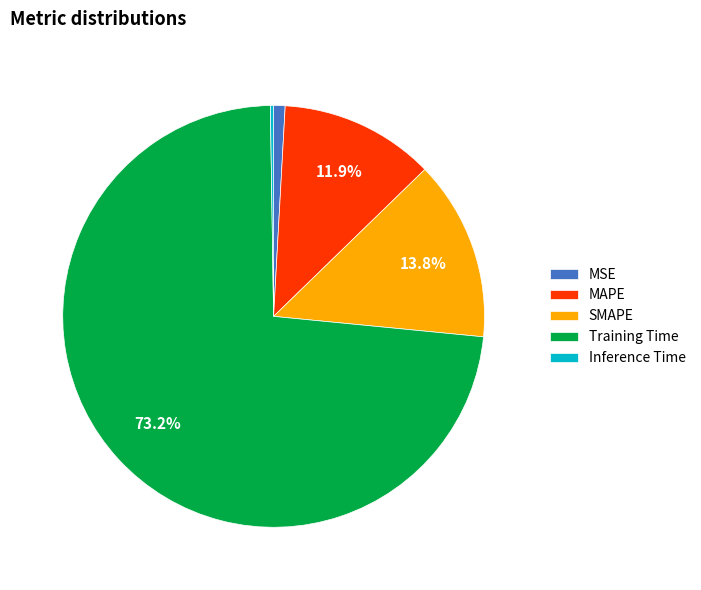

Which category has the biggest portion of the pie?

Training Time